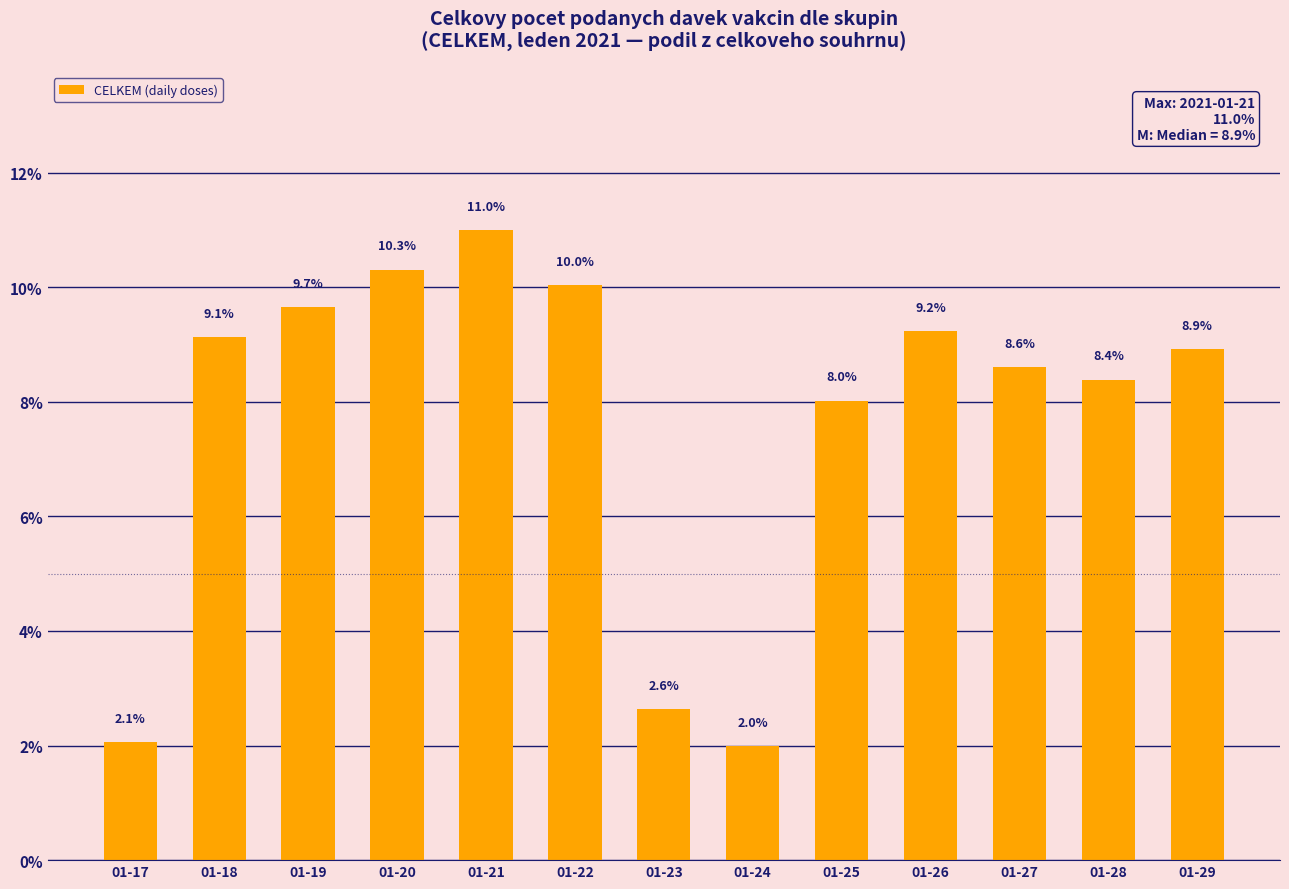

Approximately how many times larger is the value at 01-20 compared to 01-28?

1.2